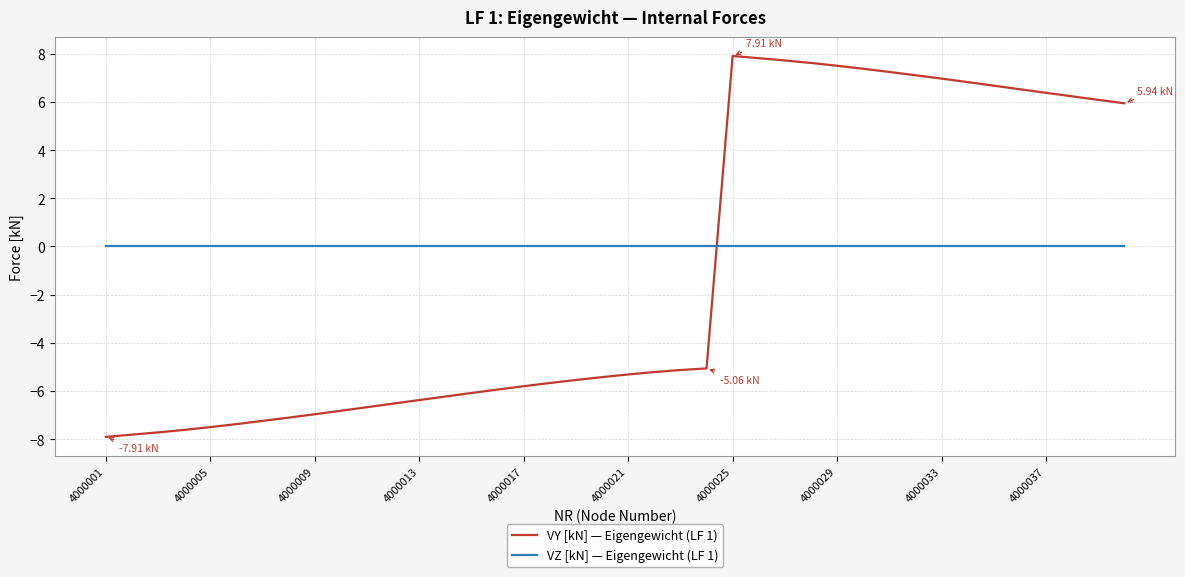

How many times do VY [kN] — Eigengewicht (LF 1) and VZ [kN] — Eigengewicht (LF 1) cross each other?

1